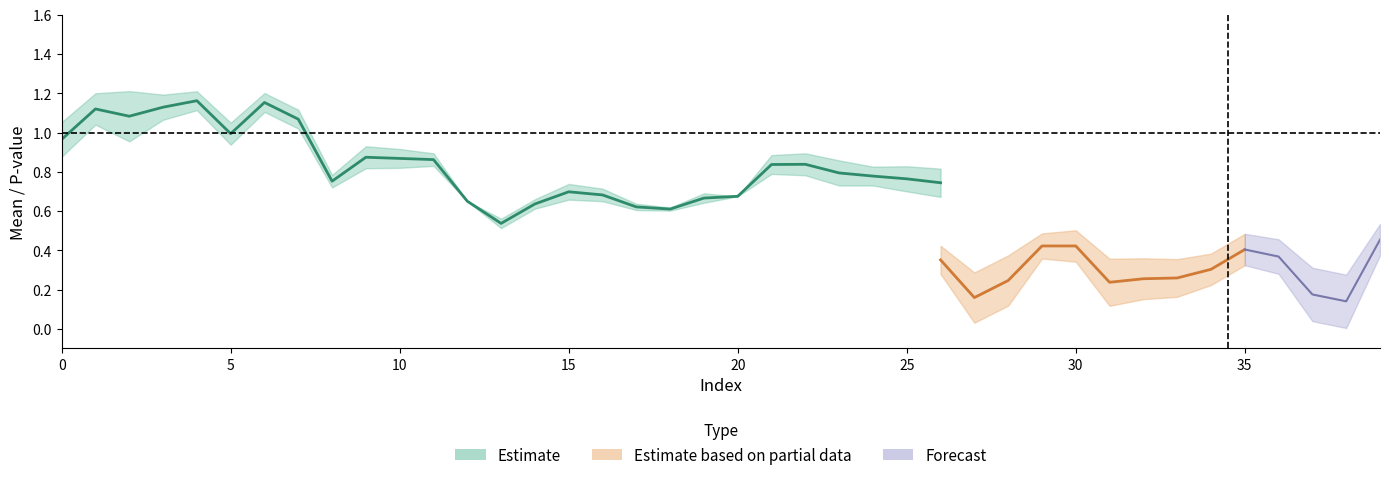

Is this an area chart (filled region under the line)?

No